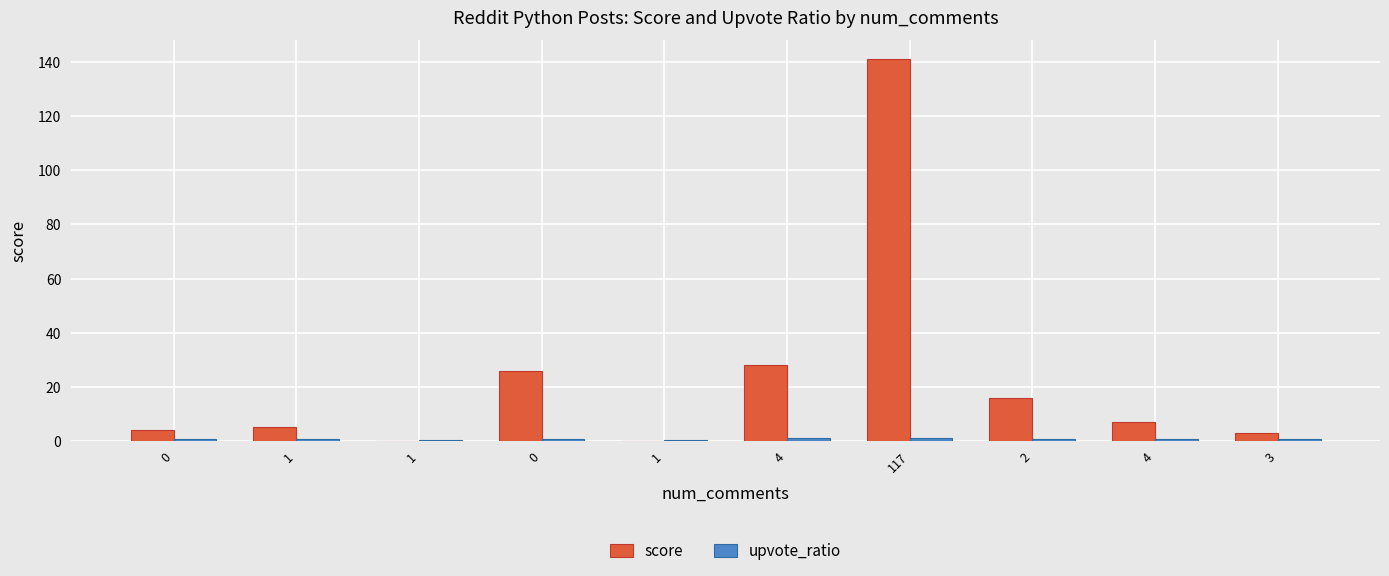

What is the difference between the upvote_ratio values at 3 and 4?

0.1